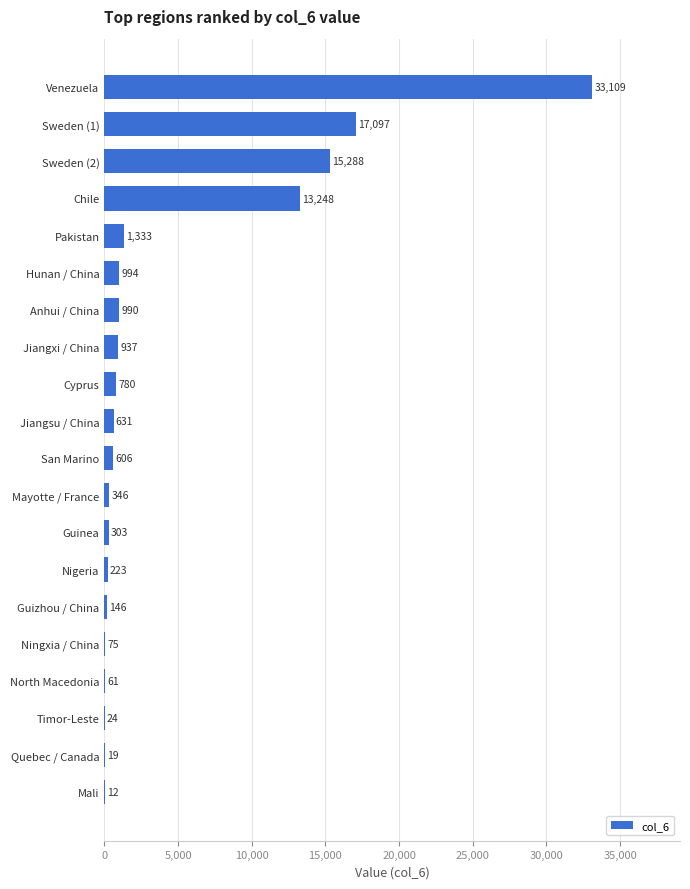

At which label is the value closest to 16560?

Sweden (1)